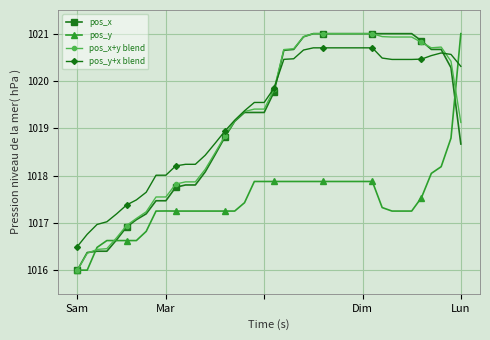

At how many categories does at least one series exceed 1019?

24